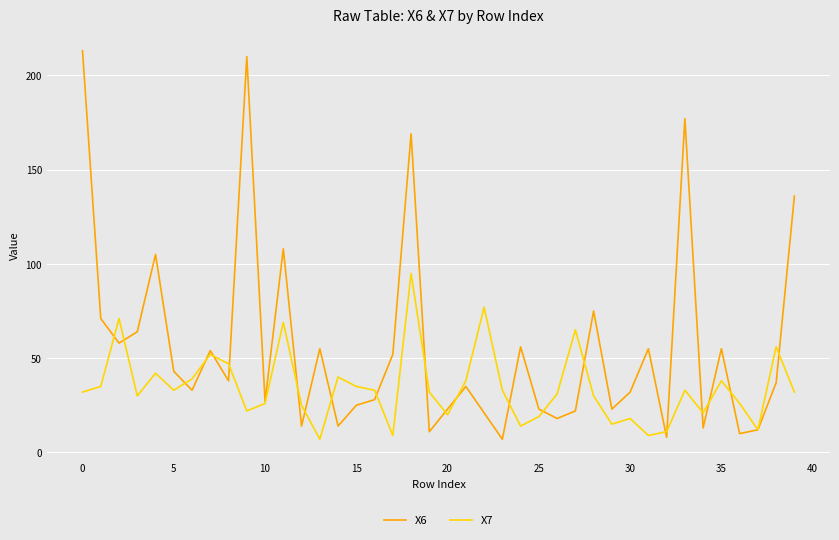

Which series has the widest spread of values?

X6